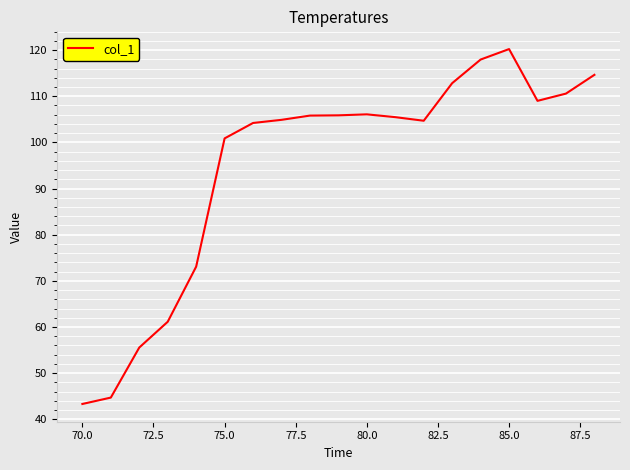

How many series are shown in this chart?

1